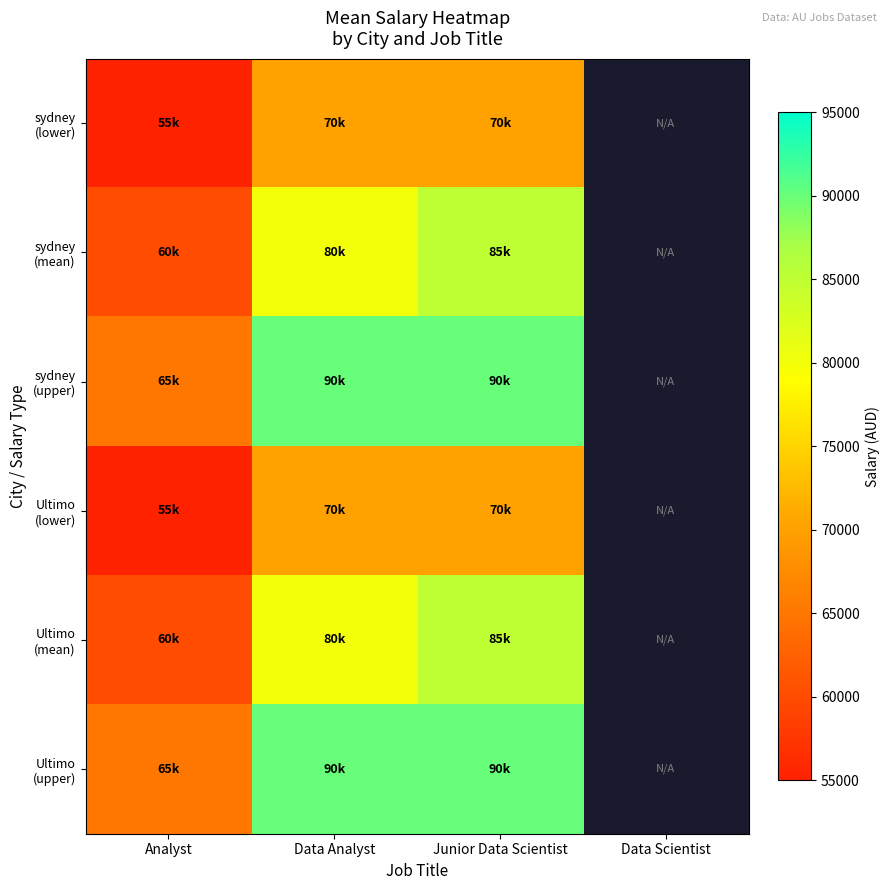

At how many categories does at least one series exceed 84620?

2